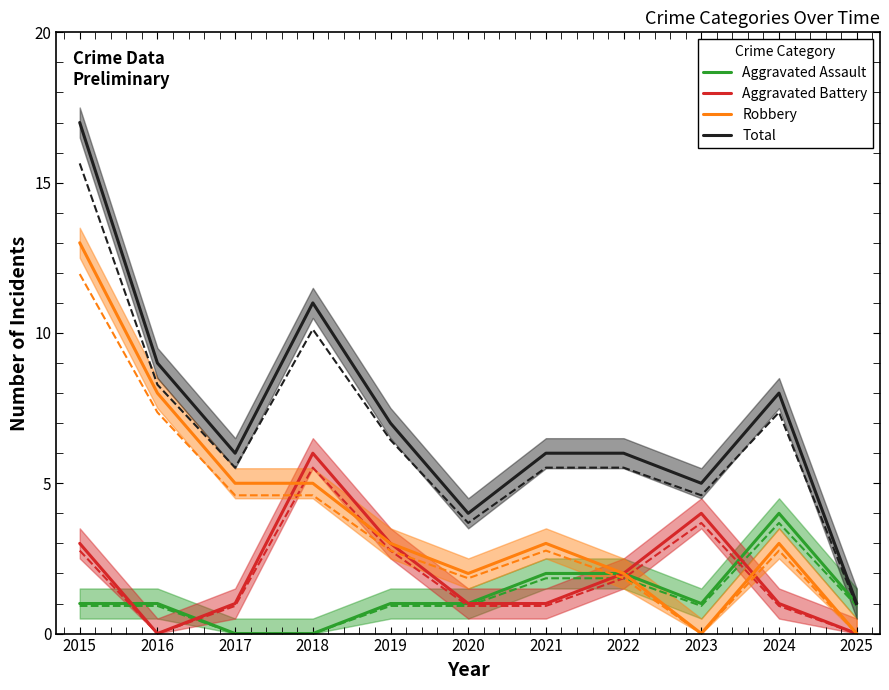

What is the spread (max minus min) of values at 2016?

9